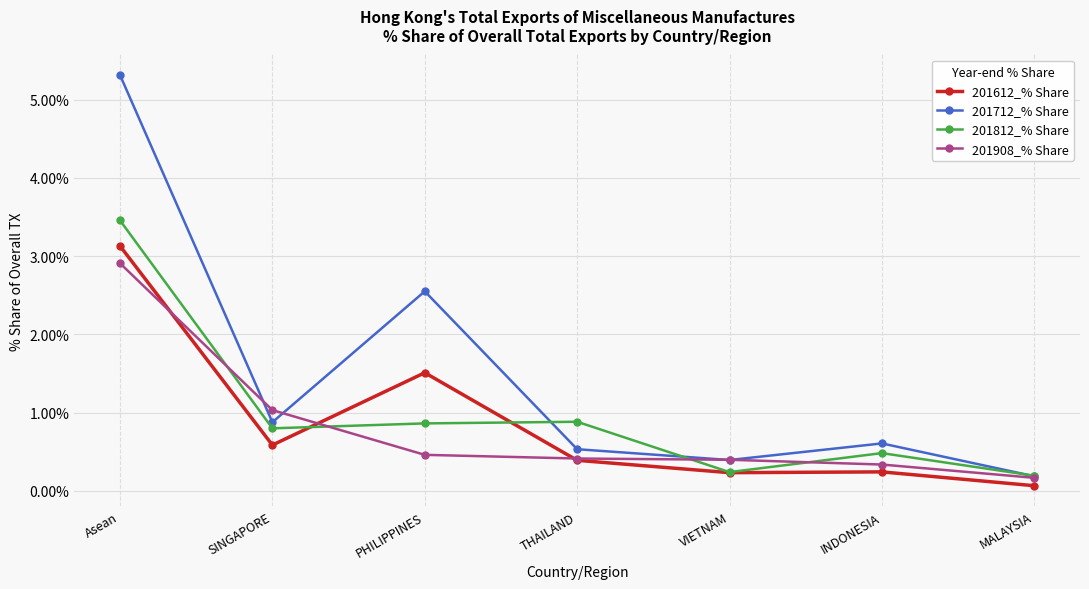

At Asean, list the series in order from largest to smallest.

201712_% Share, 201812_% Share, 201612_% Share, 201908_% Share